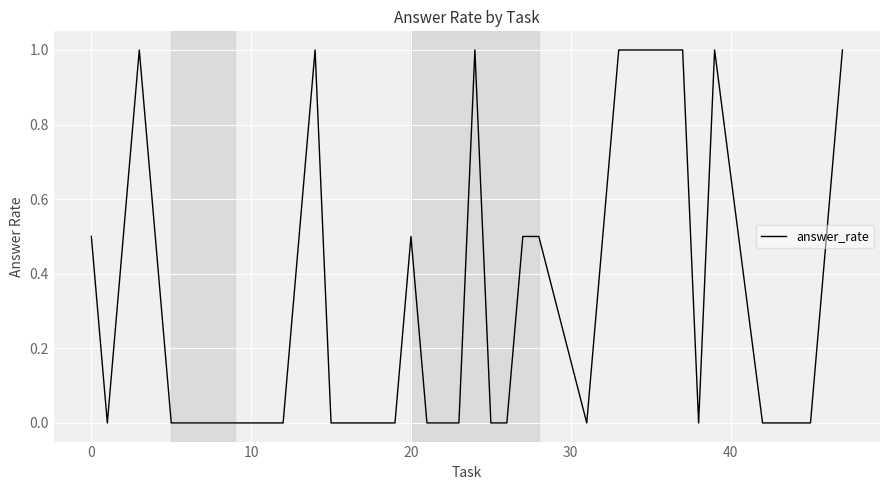

How many distinct data groups are displayed?

1